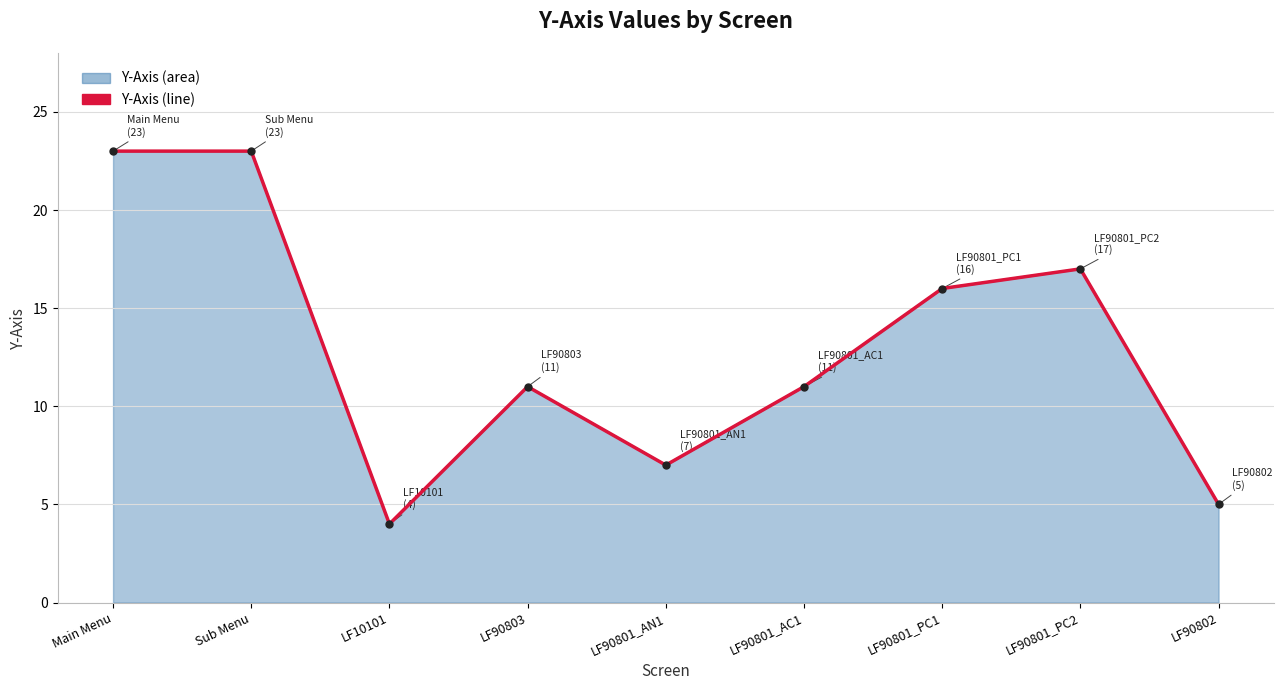

The value at LF90801_PC2 is 24. True or false?

False